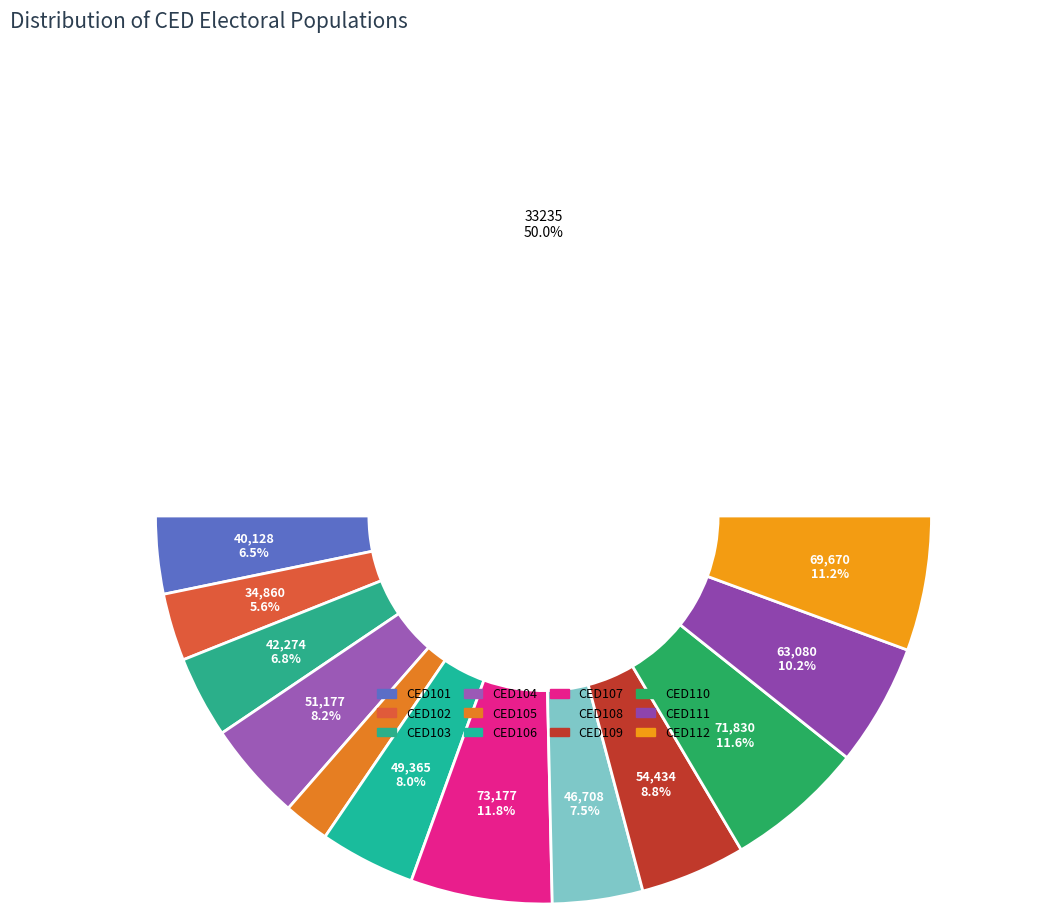

What is the total percentage of CED107 and CED112?

23.0%